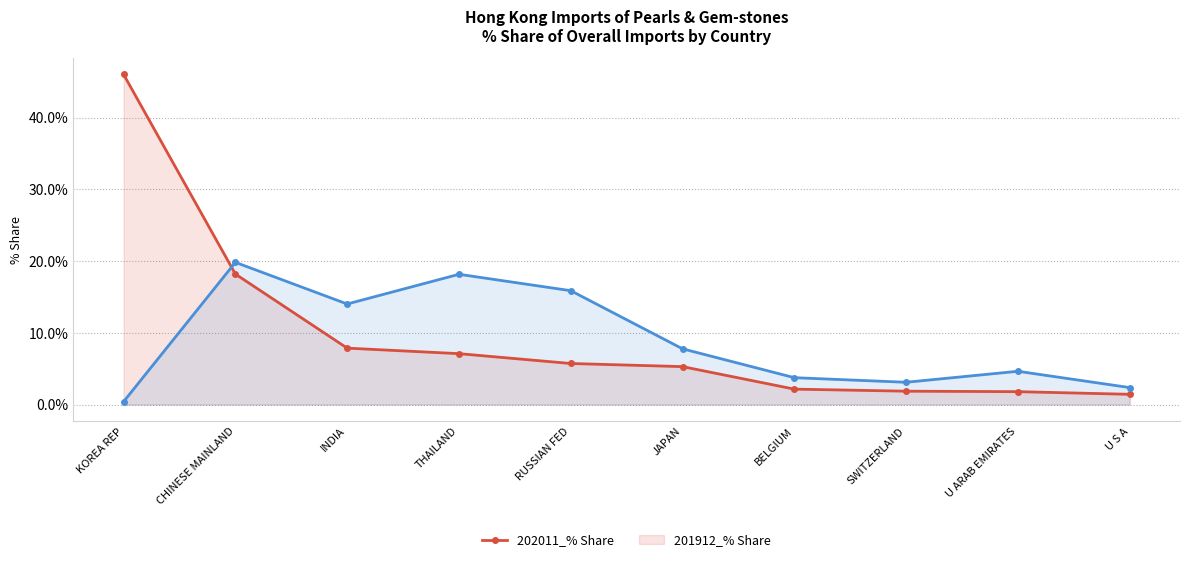

What is the average value of the 202011_% Share series?

9.7